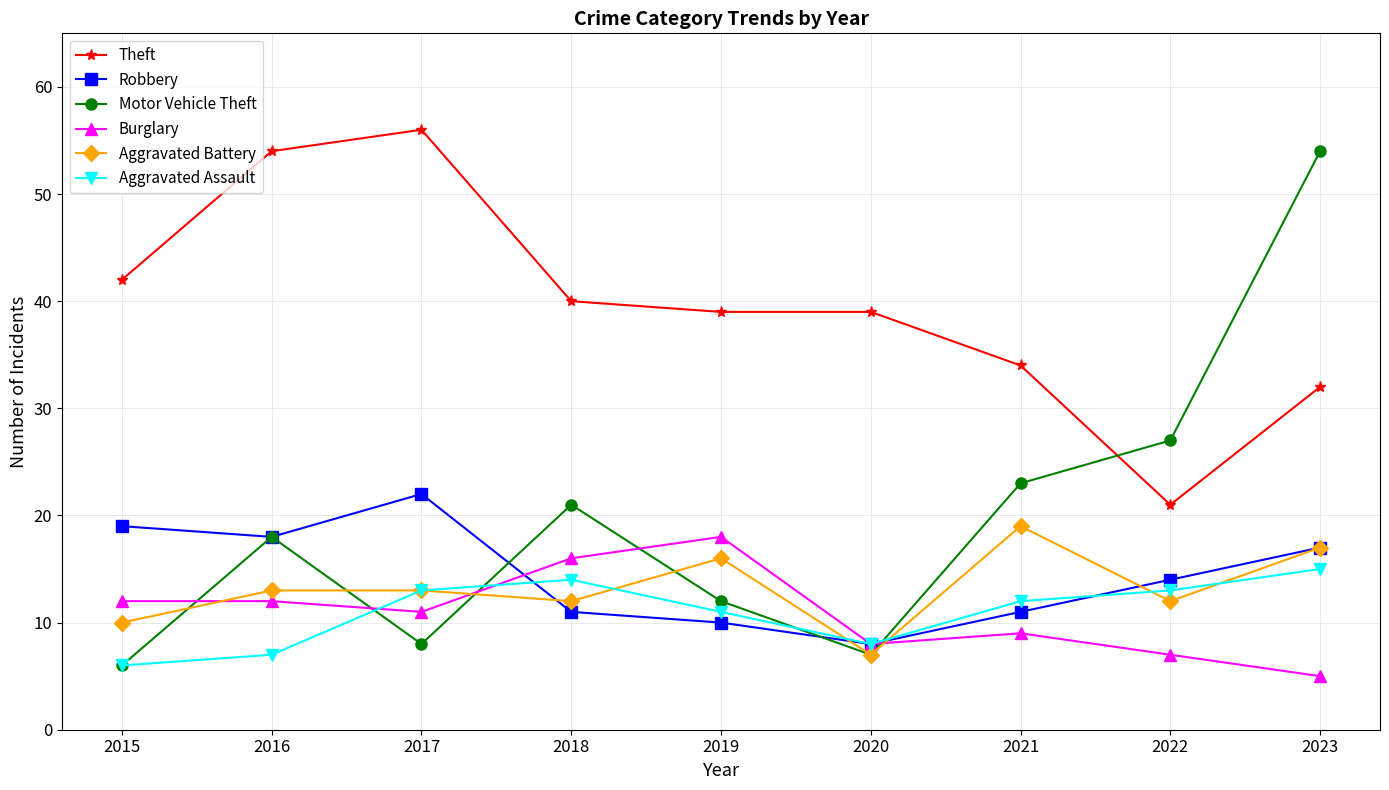

At which category is the sum across all series the highest?

2023